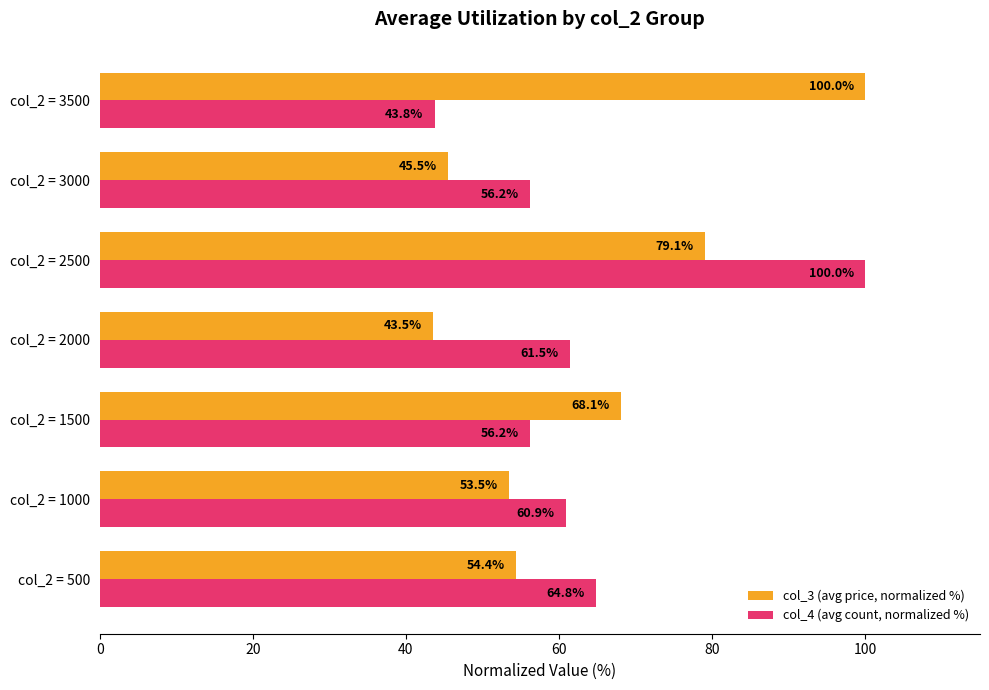

What is the difference between the col_4 (avg count, normalized %) values at col_2 = 1000 and col_2 = 1500?

4.7